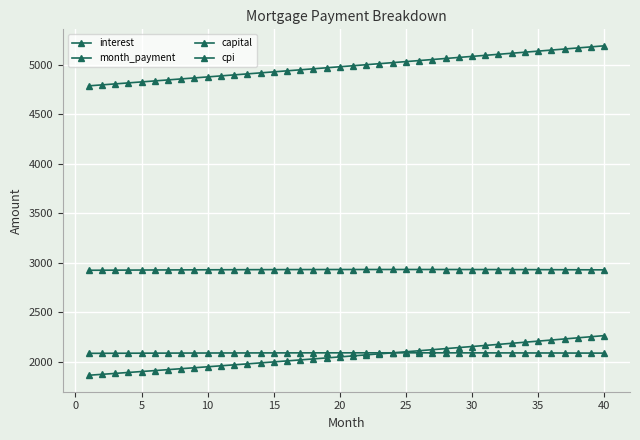

What is the lowest value of the cpi series?

2083.8